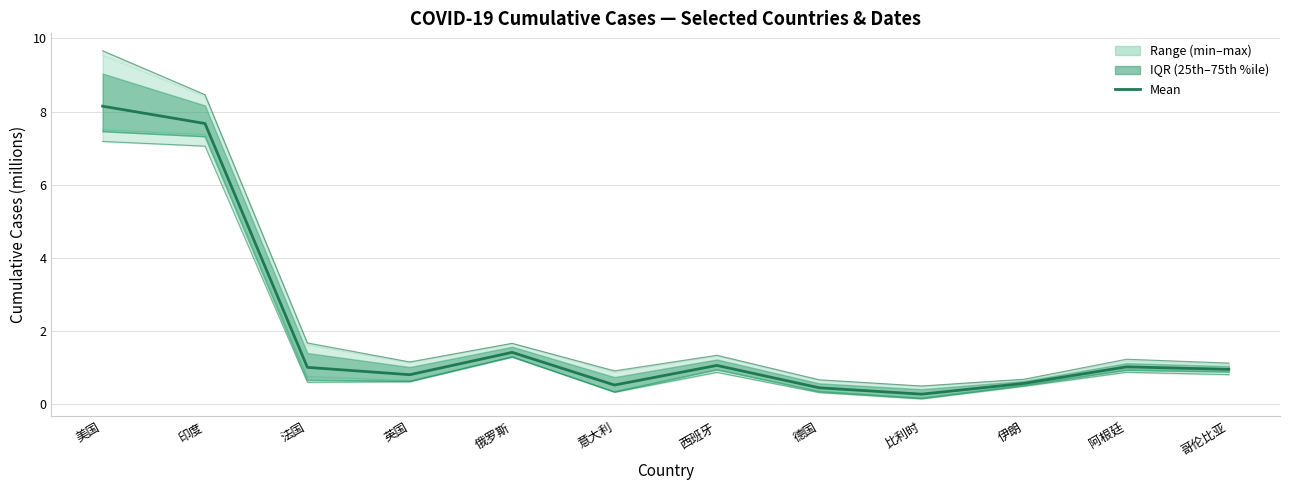

Does the chart have visible grid lines?

Yes